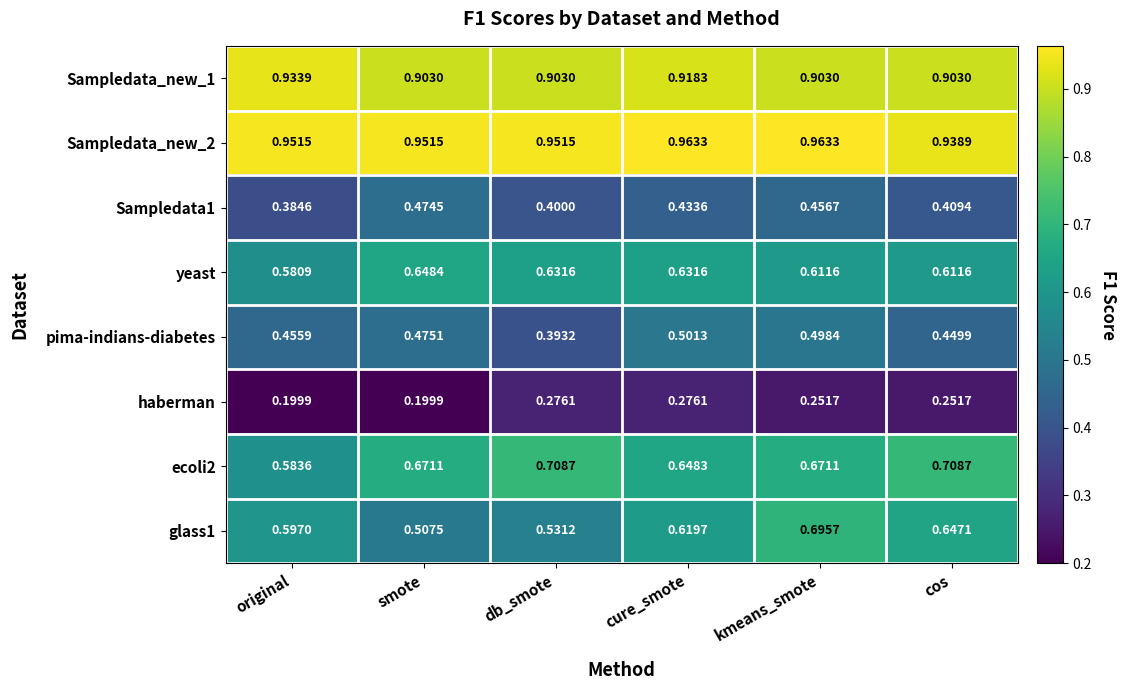

What is the total value across all series at original?

4.7